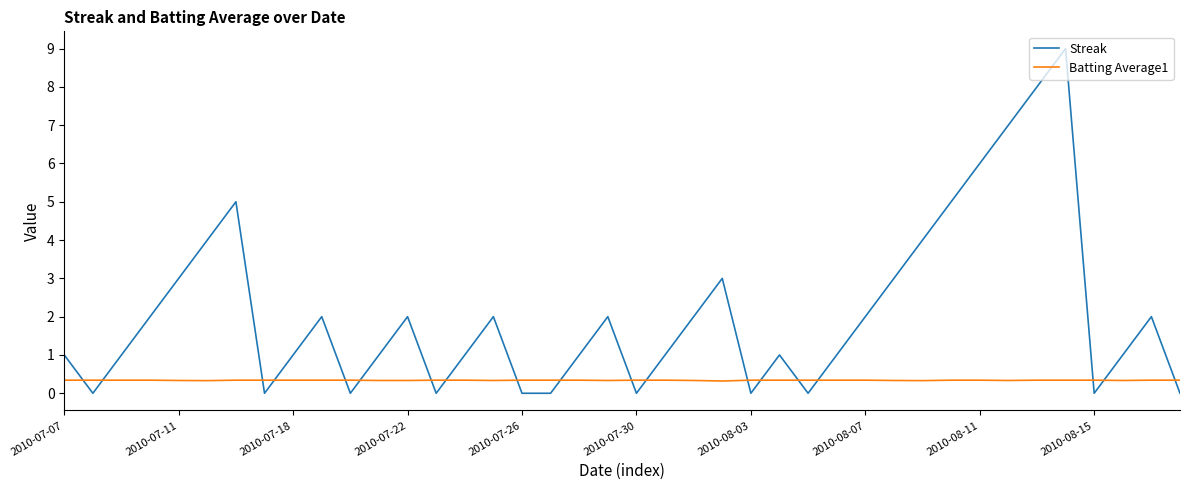

Which series has the widest spread of values?

Streak